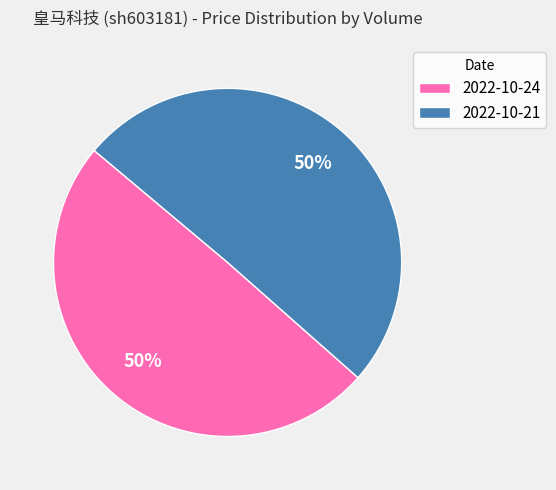

Combined, do 2022-10-21 and 2022-10-24 account for over 50%?

Yes